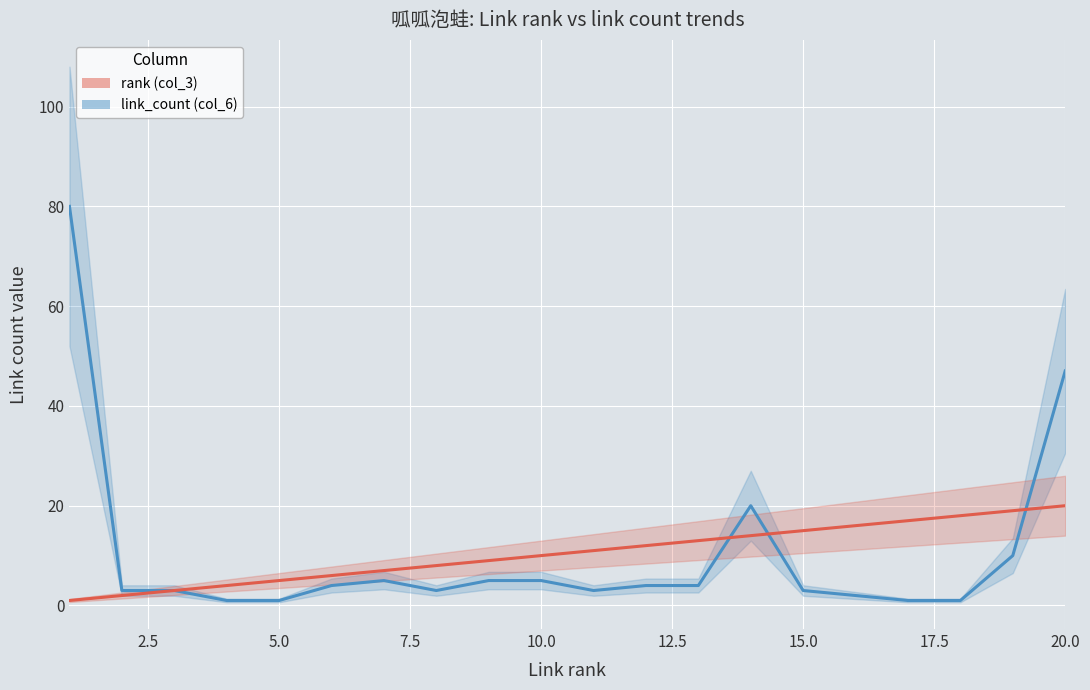

Read the rank (col_3) value at 15.0, to the nearest 10.

10